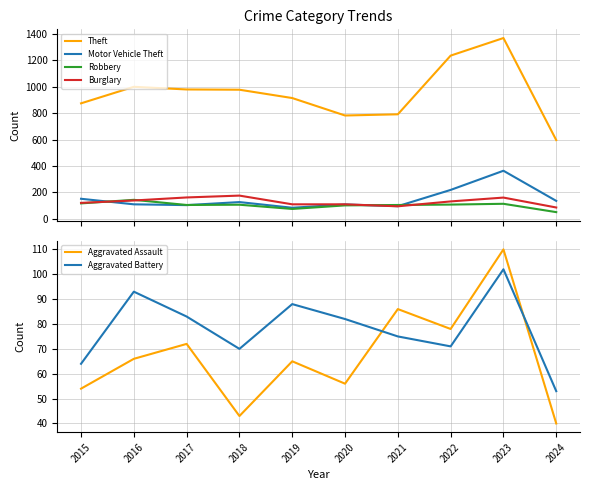

What is the difference between the maximum and minimum values in the Aggravated Assault series?

70